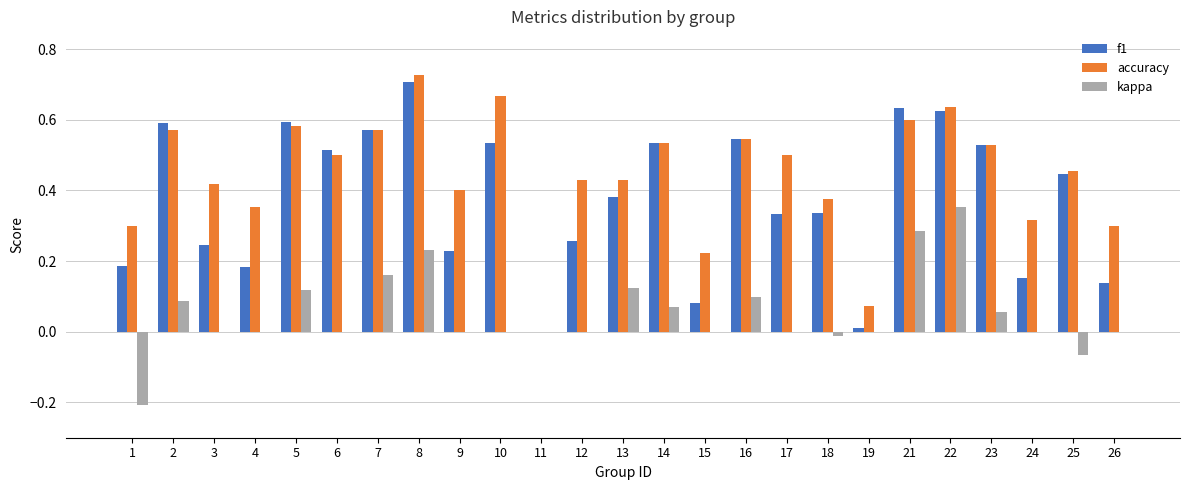

At which label does kappa reach its peak?

22